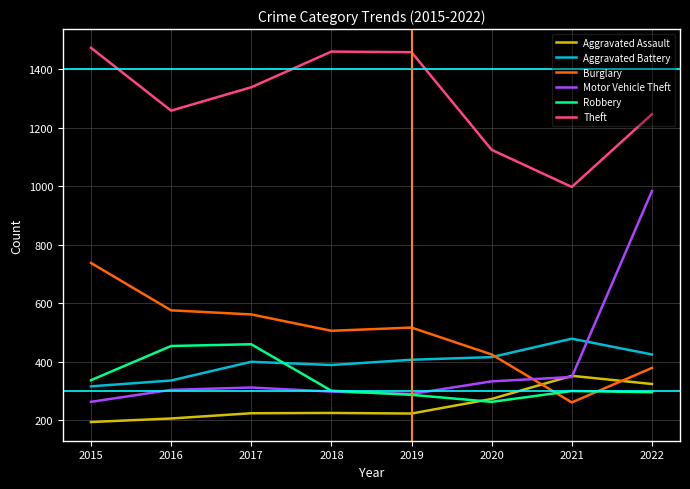

After their last crossing, which series has the higher values: Motor Vehicle Theft or Burglary?

Motor Vehicle Theft